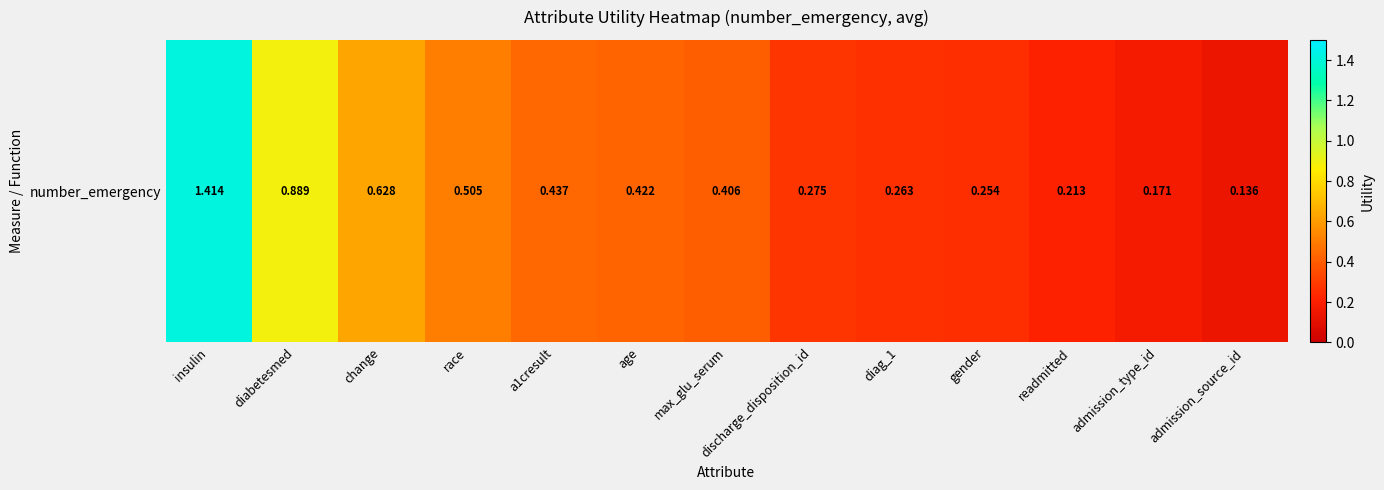

What is the sum of all values?

6.0